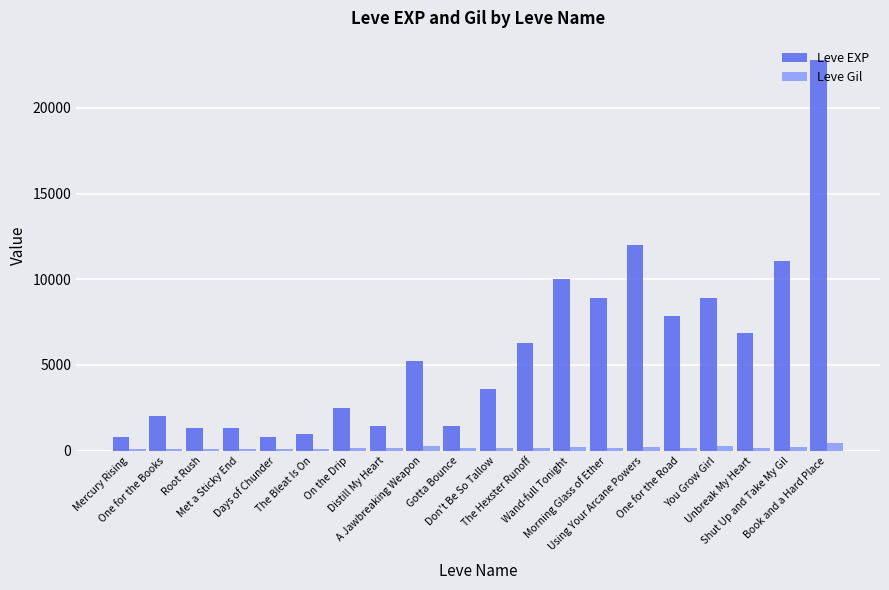

What is the spread (max minus min) of values at Mercury Rising?

687